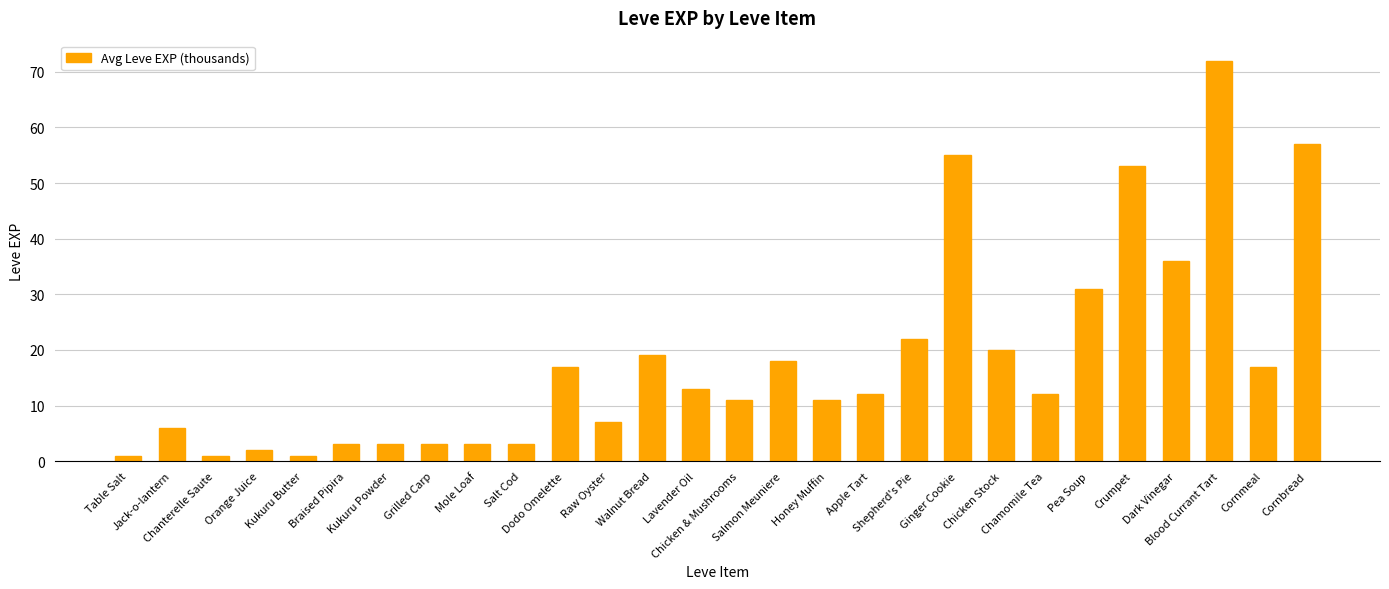

What is the maximum value shown in the chart?

72